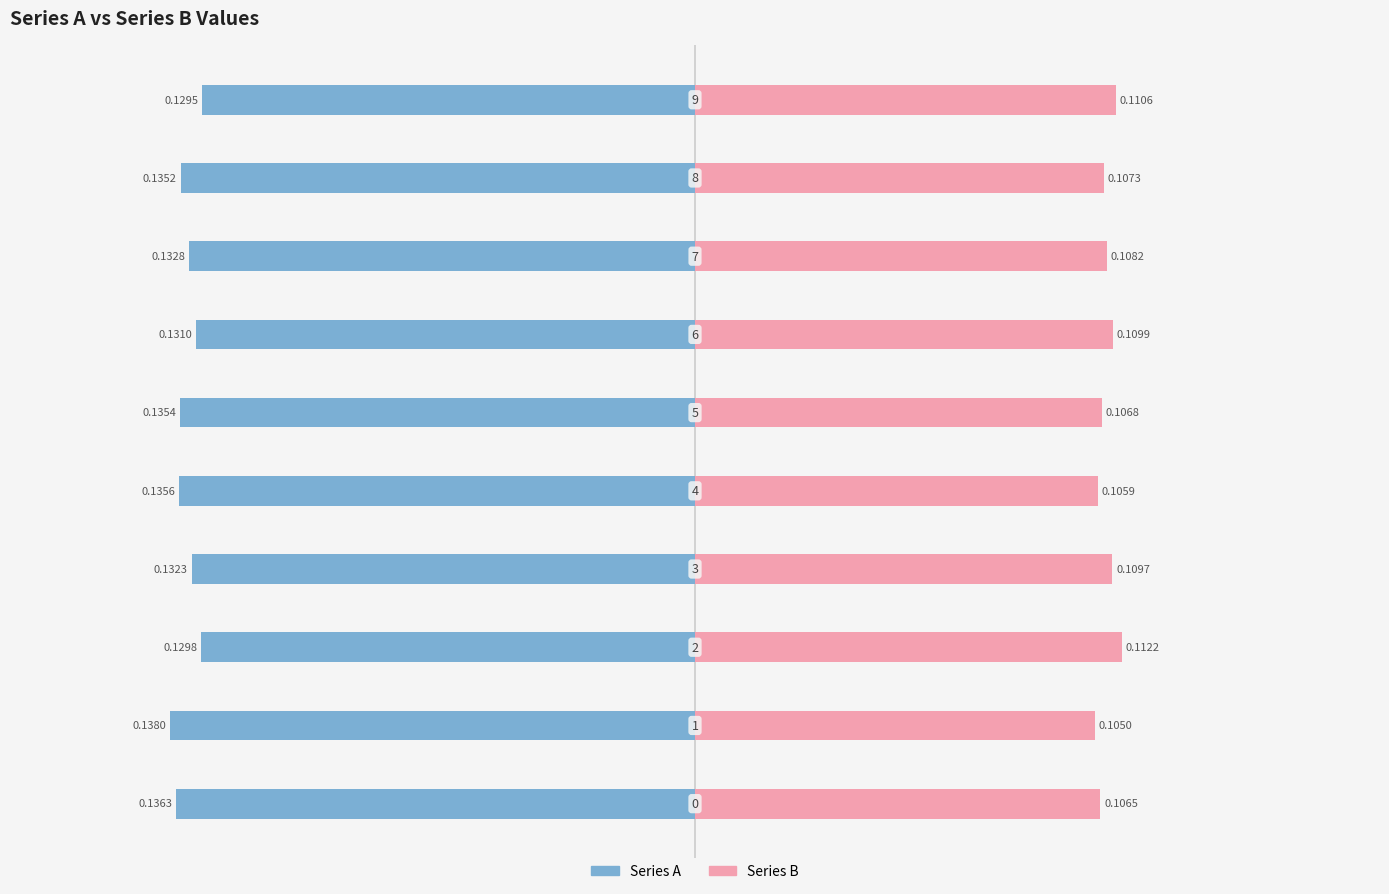

What is the maximum value shown in the chart?

0.1